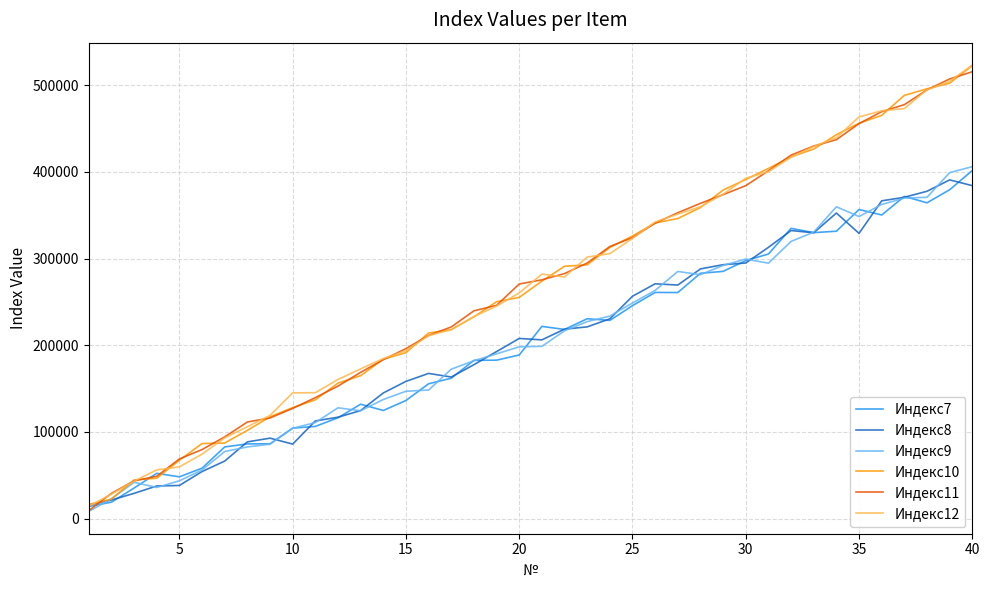

After their last crossing, which series has the higher values: Индекс8 or Индекс11?

Индекс11